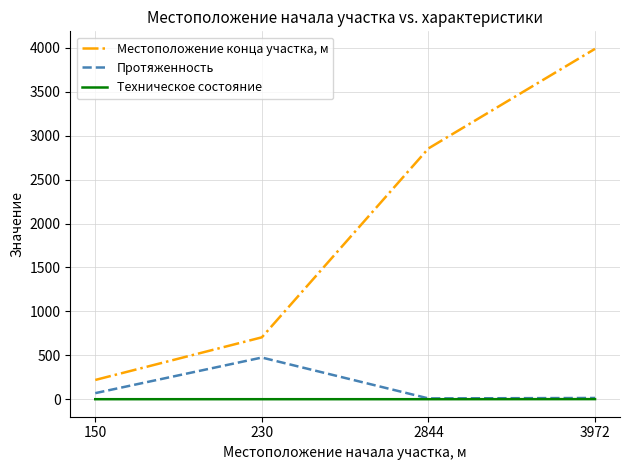

Which category has the lowest value in the Местоположение конца участка, м series?

150